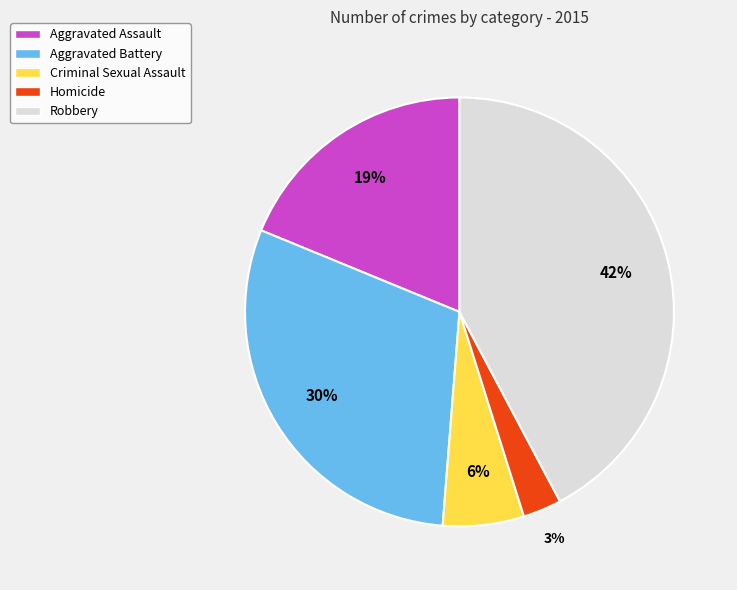

Is there a majority slice in this chart?

No